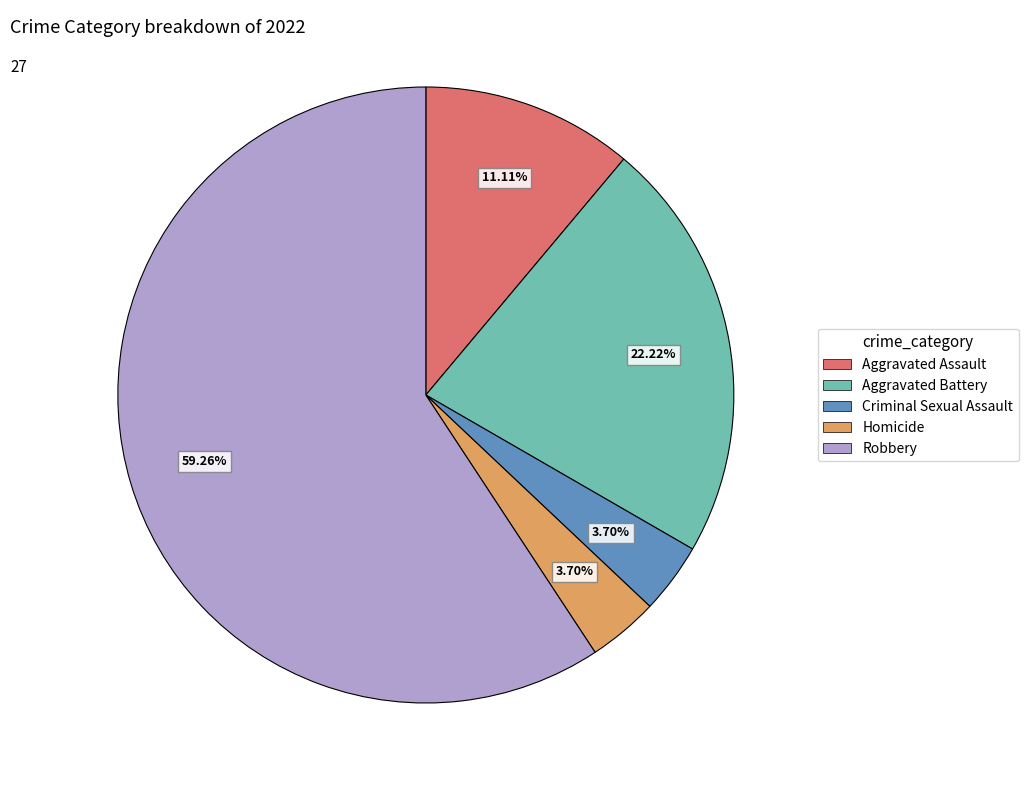

The Aggravated Assault slice represents 11% of the pie. True or false?

True